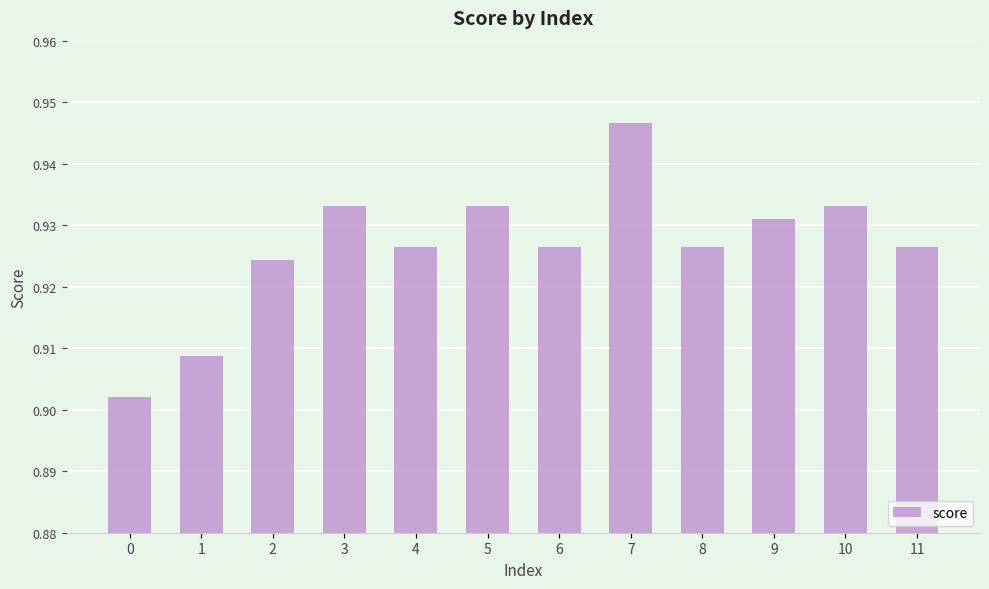

What is the sum of the values at 5 and 10?

1.9